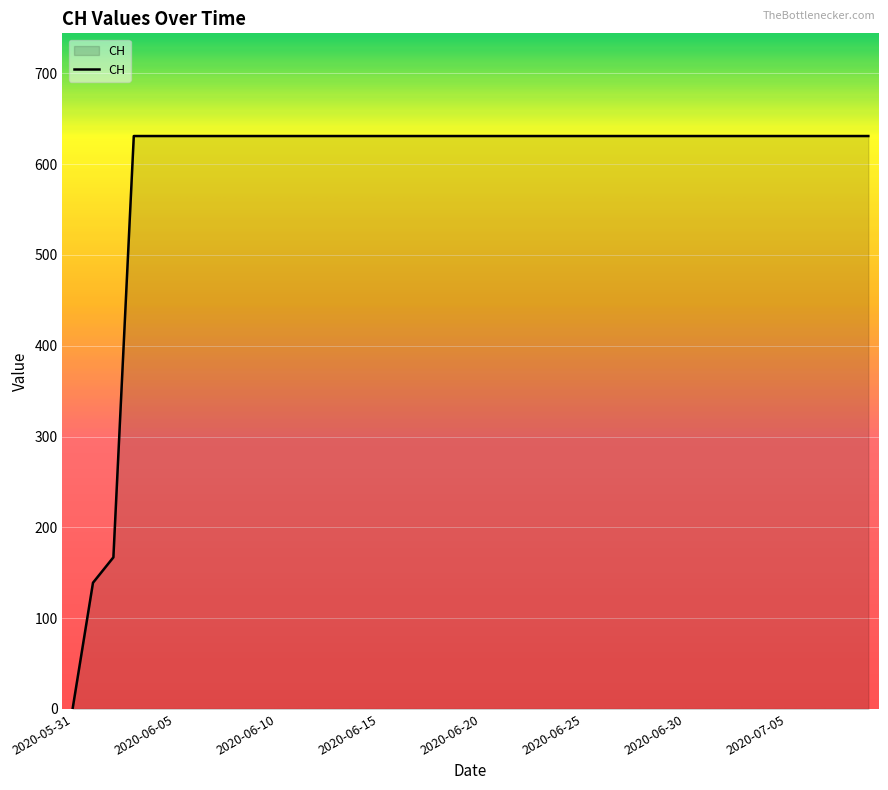

What is the difference between the maximum and minimum values?

631